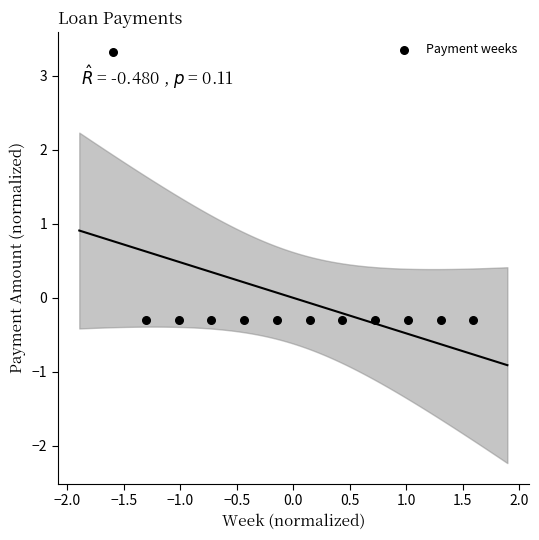

What is the range of Y values (max minus min)?

3.6